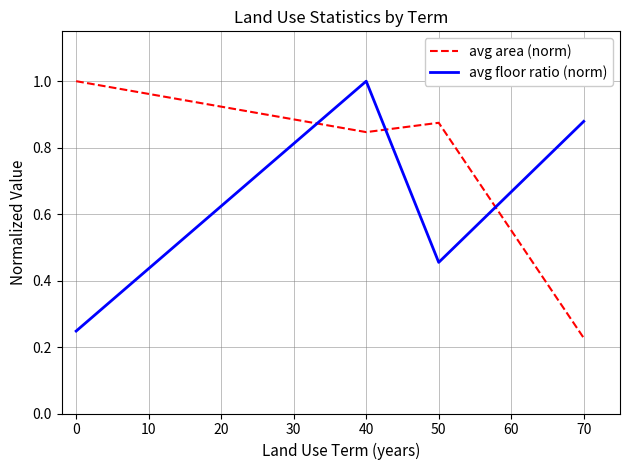

Which category has the lowest value in the avg area (norm) series?

70